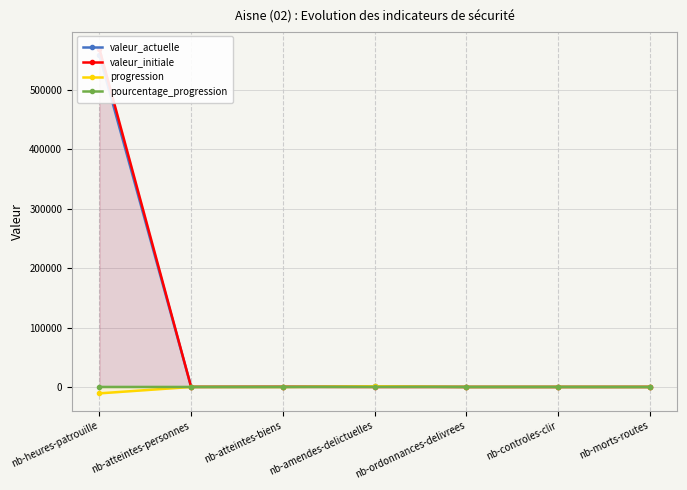

What is the label of the 7th point from the right?

nb-heures-patrouille